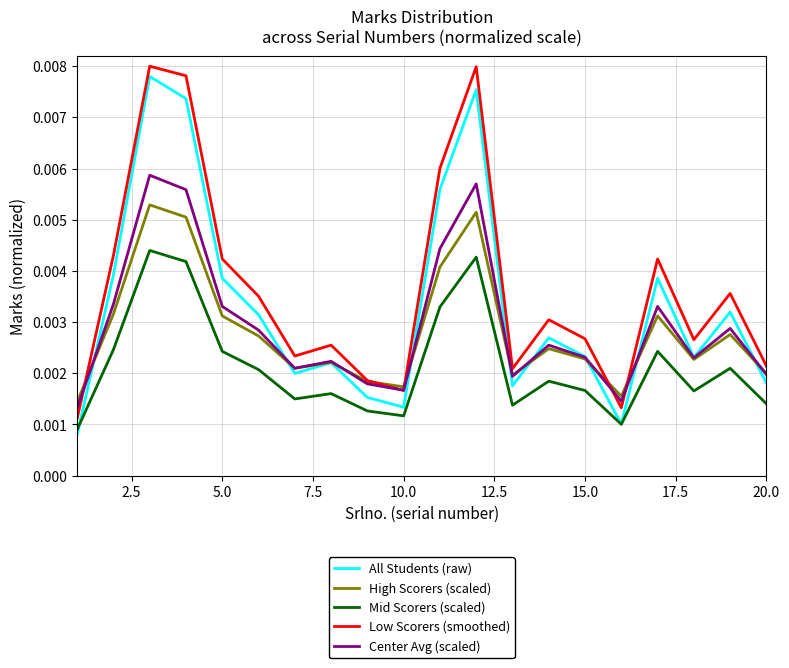

What are all the series names shown in the legend?

All Students (raw), High Scorers (scaled), Mid Scorers (scaled), Low Scorers (smoothed), Center Avg (scaled)